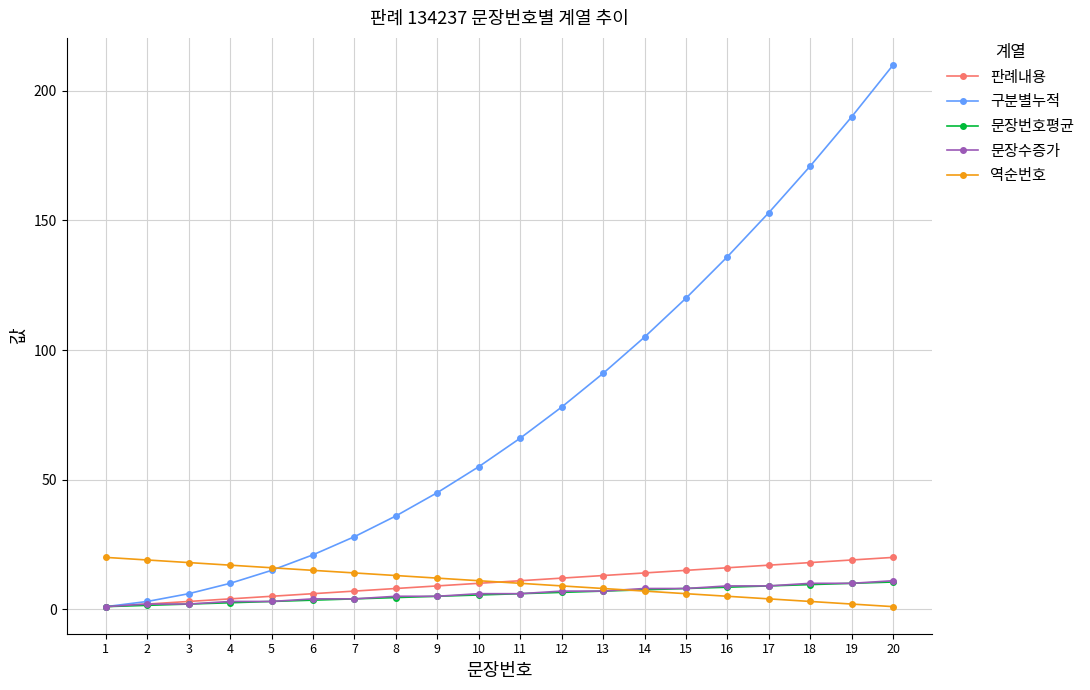

What is the sum of the 판례내용 values at 12 and 18?

30.0